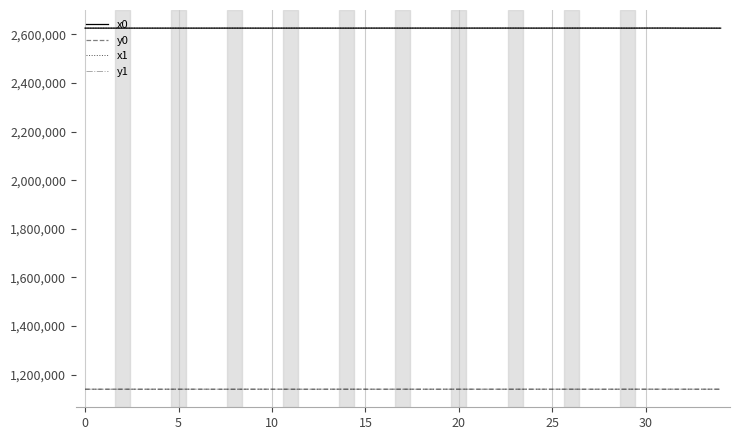

What is the minimum value for y1?

1140325.0